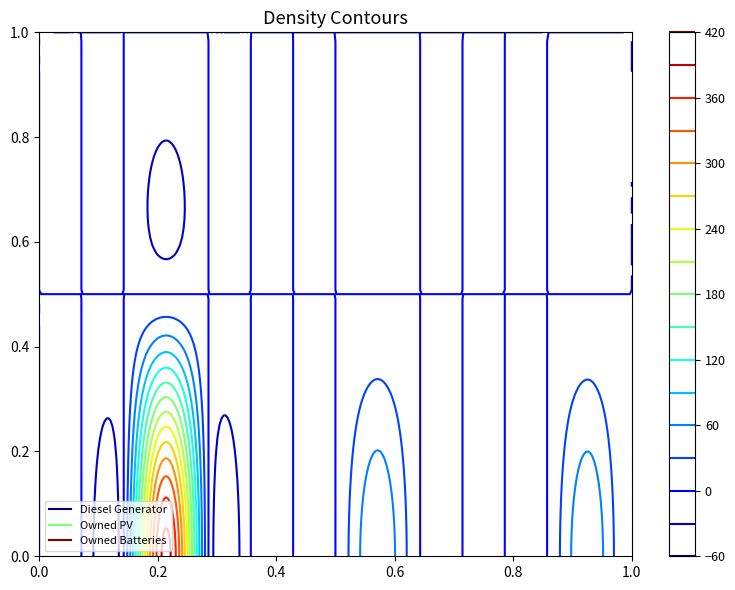

At which label is Diesel Generator closest to 200?

8